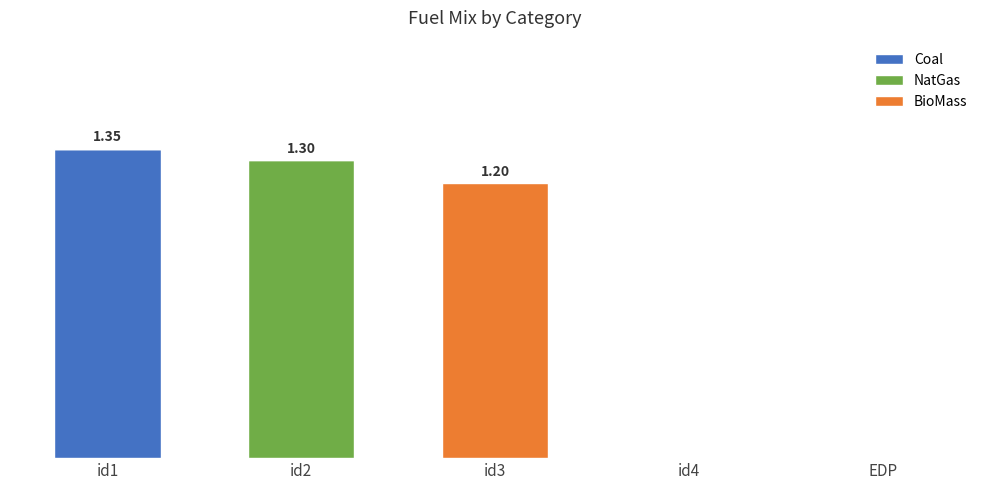

Is it true that NatGas equals 1.3 at id2?

True